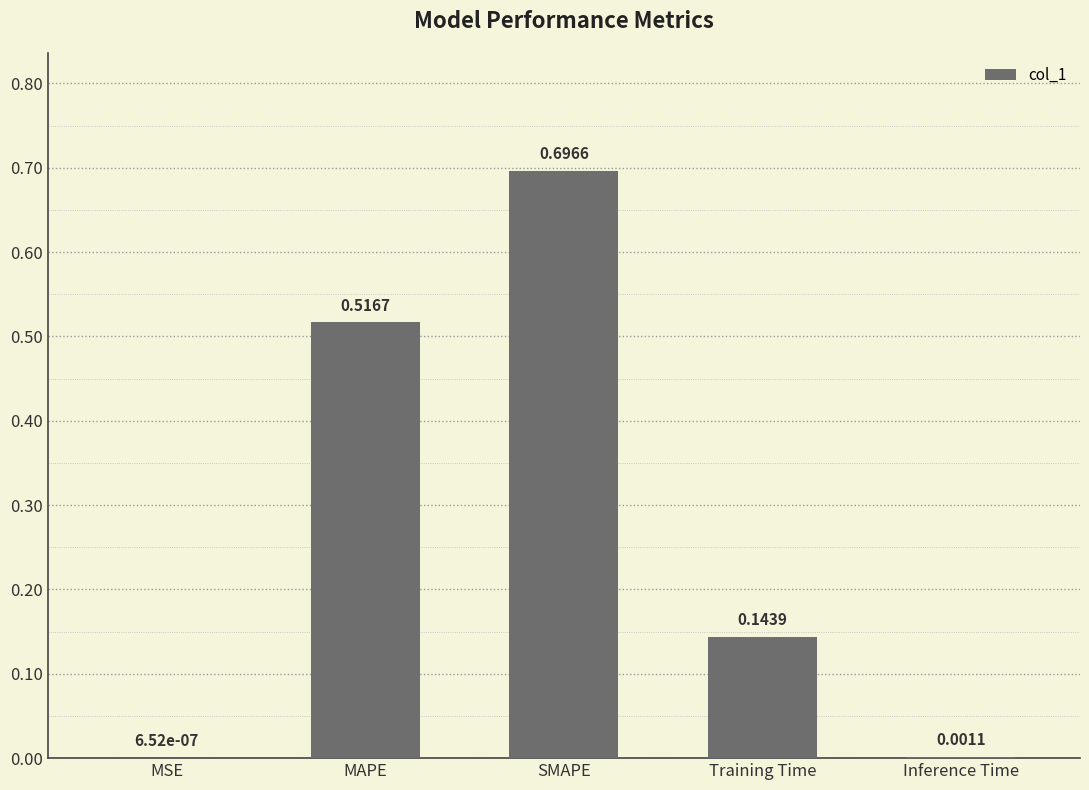

Where is the data nearest to the value 0?

MSE